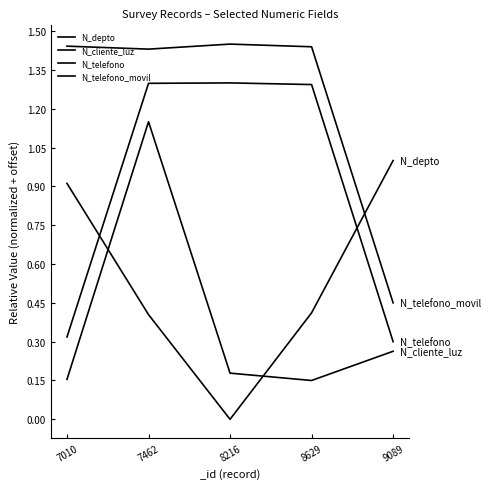

How many times do N_telefono and N_depto cross each other?

2